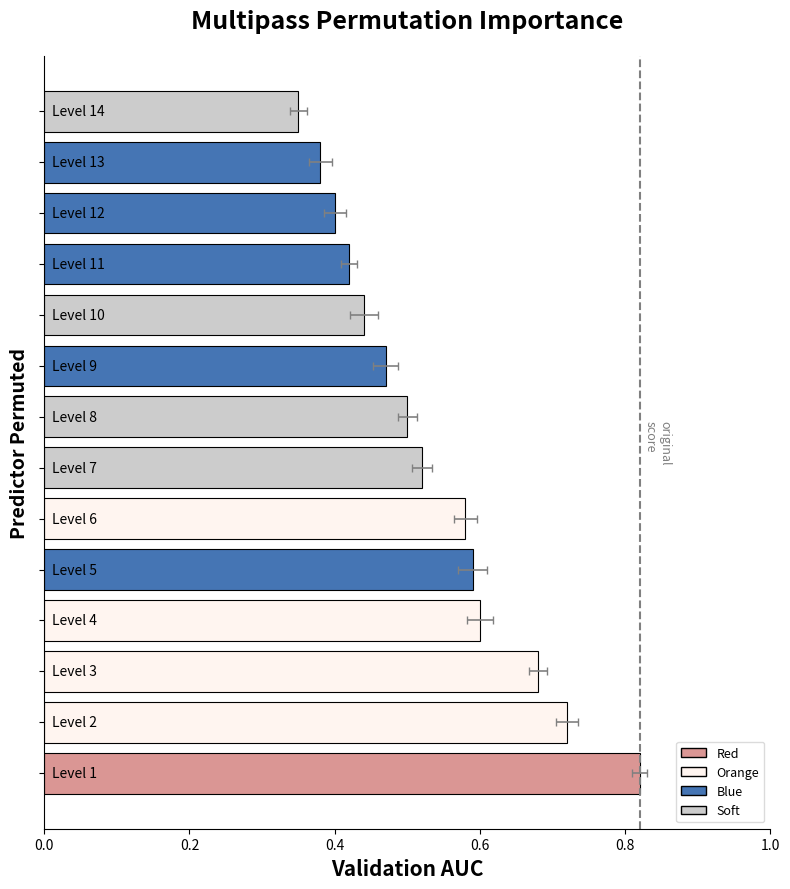

How many bars are there in total?

14